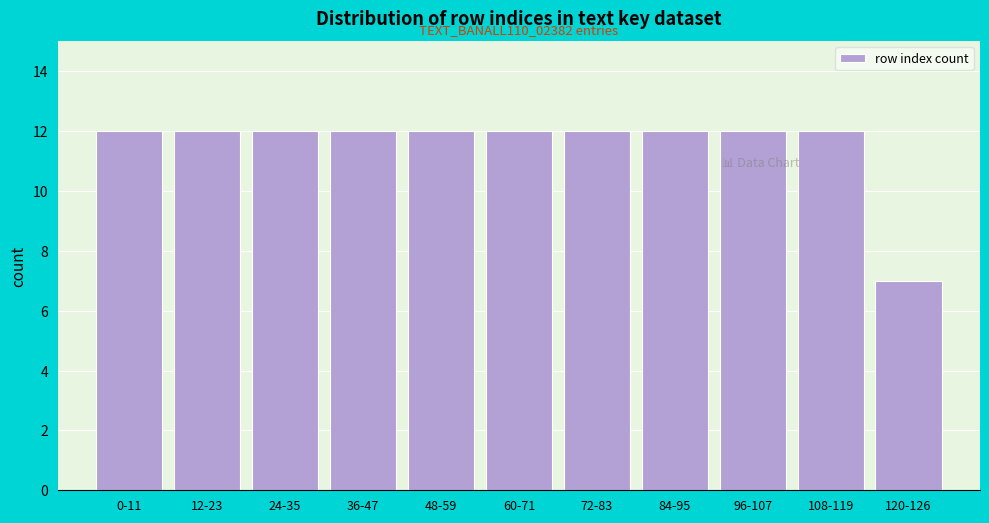

Reading left to right, list all the values displayed in this chart.

12	12	12	12	12	12	12	12	12	12	7